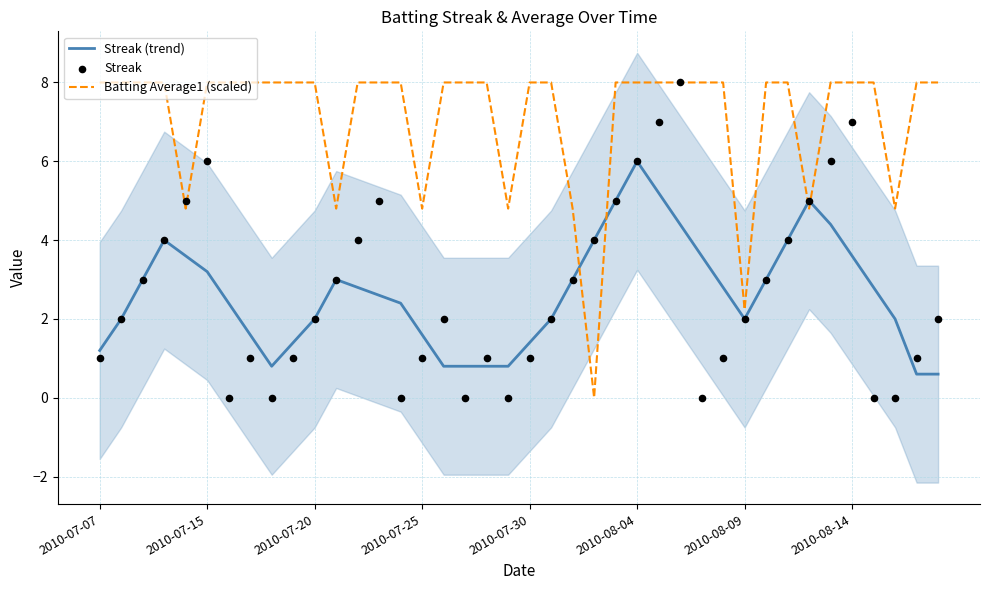

Which series has the largest Y range (max minus min)?

Batting Average1 (scaled)